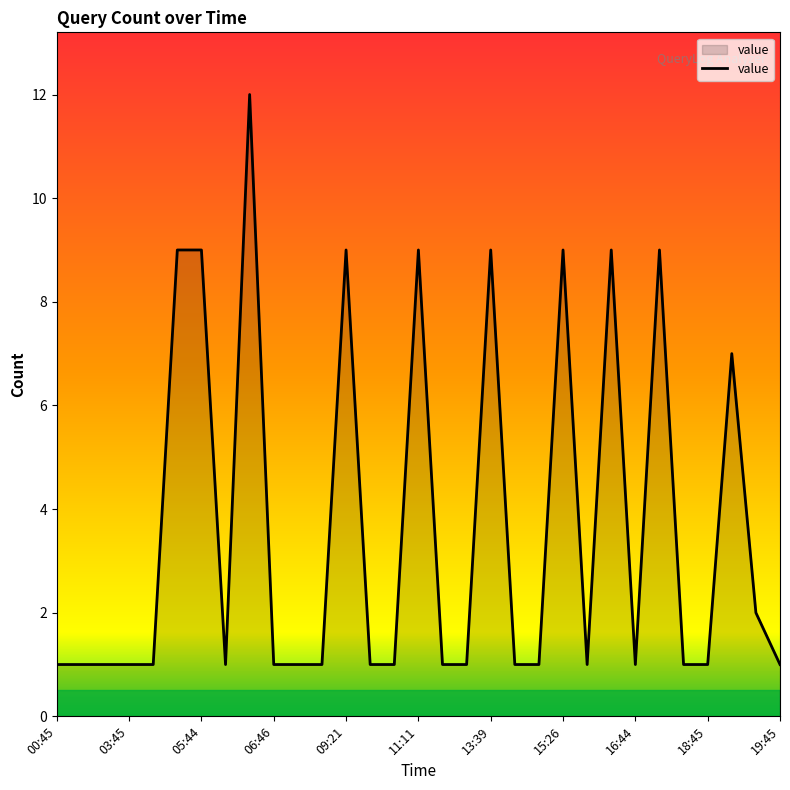

What is the minimum value shown in the chart?

1